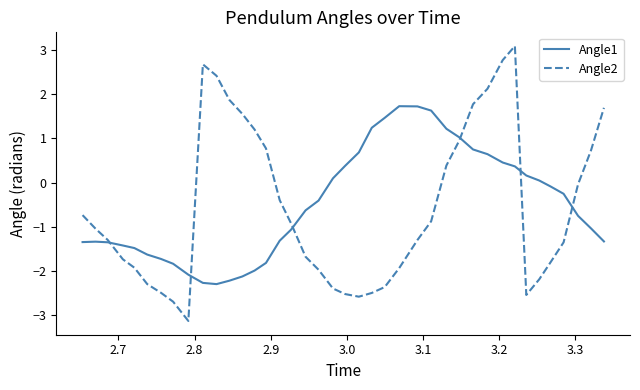

True or false: Angle1 and Angle2 intersect in this chart.

True